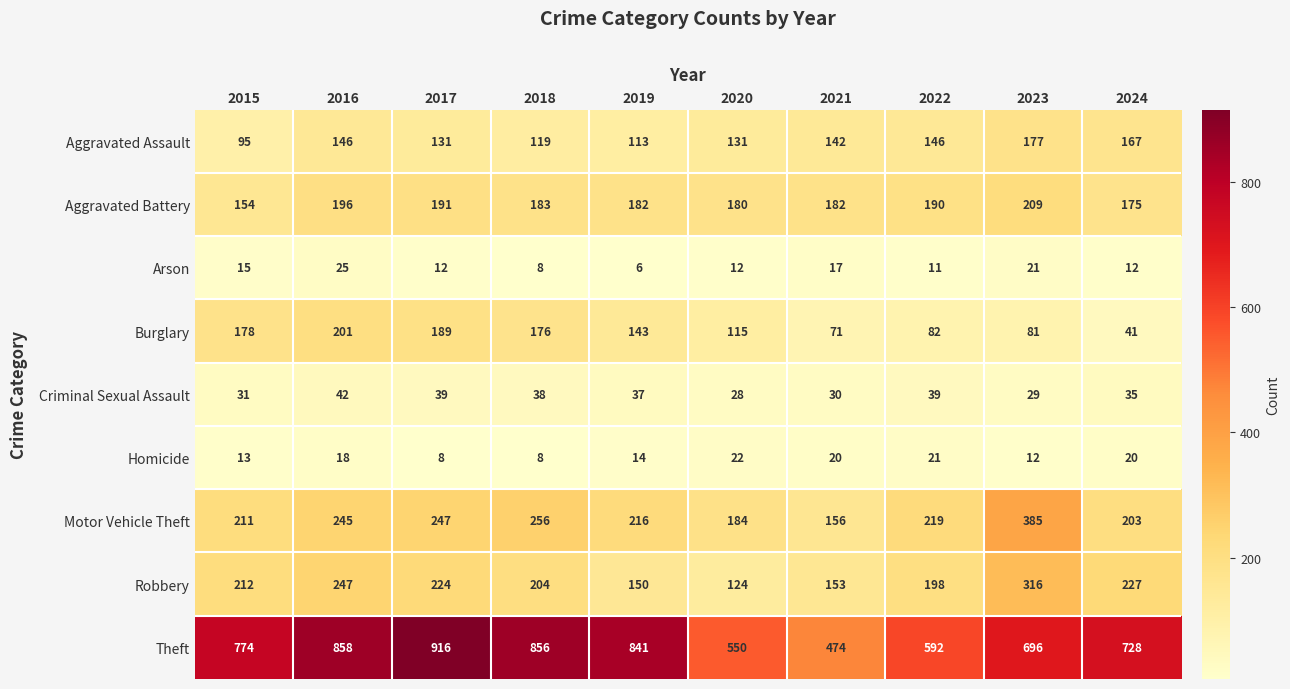

What is the spread (max minus min) of values at 2018?

848